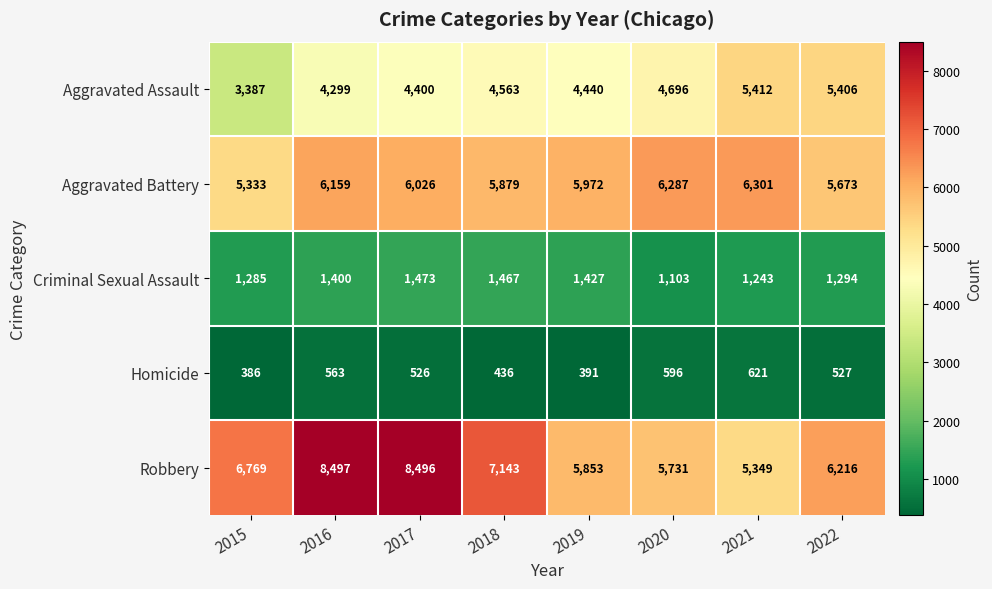

Which category has the lowest value across all series?

2015